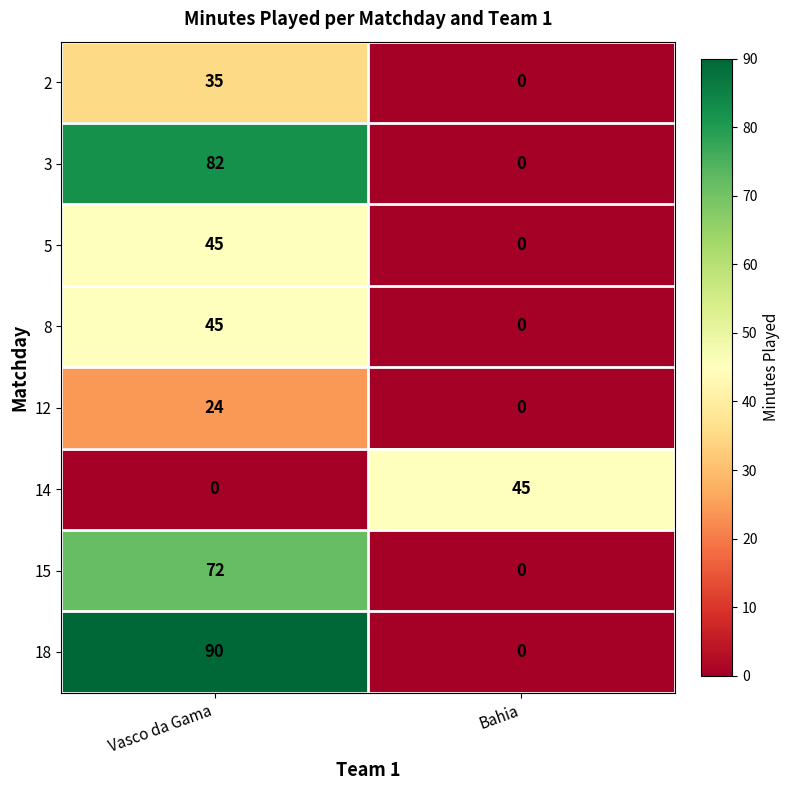

Count the number of categories in the chart.

2